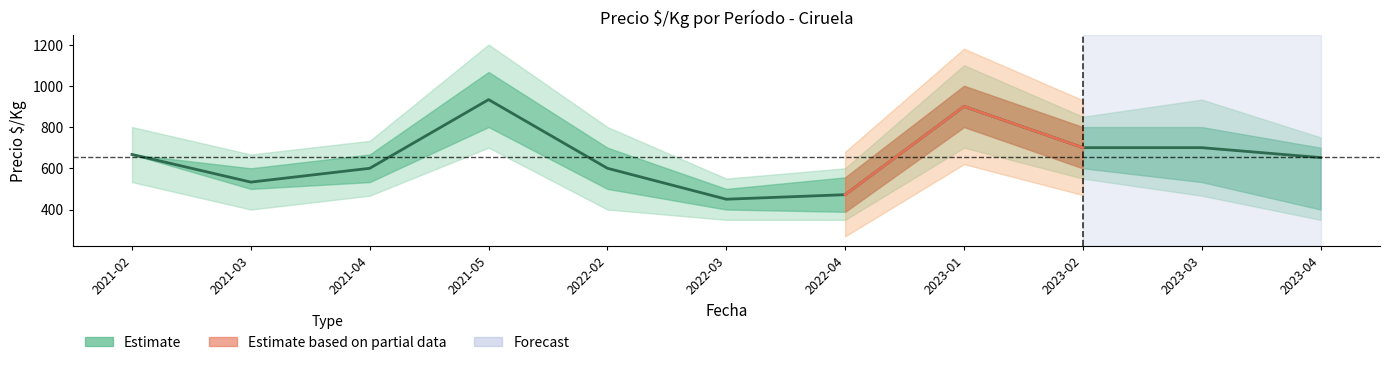

At which category does Precio min reach its first local peak?

2021-05